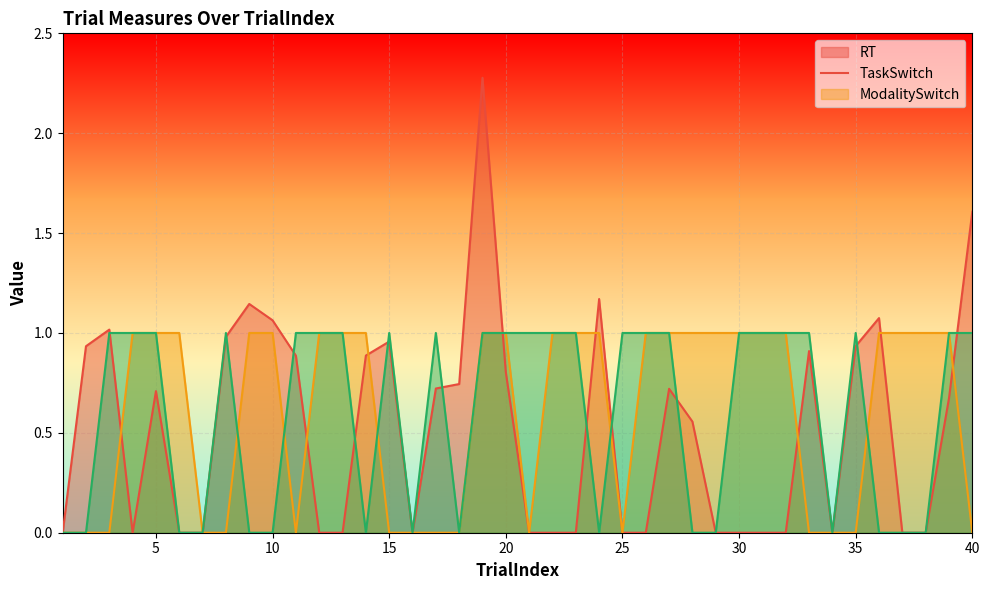

Reading right to left, transcribe all the data shown in this chart.

RT: 40=1.6	39=0.7	38=0.0	37=0.0	36=1.1	35=0.9	34=0.0	33=0.9	32=0.0	31=0.0	30=0.0	29=0.0	28=0.6	27=0.7	26=0.0	25=0.0	24=1.2	23=0.0	22=0.0	21=0.0	20=0.8	19=2.3	18=0.7	17=0.7	16=0.0	15=1.0	14=0.9	13=0.0	12=0.0	11=0.9	10=1.1	9=1.1	8=1.0	7=0.0	6=0.0	5=0.7	4=0.0	3=1.0	2=0.9	1=0.0
TaskSwitch: 40=0.0	39=1.0	38=1.0	37=1.0	36=1.0	35=0.0	34=0.0	33=0.0	32=1.0	31=1.0	30=1.0	29=1.0	28=1.0	27=1.0	26=1.0	25=0.0	24=1.0	23=1.0	22=1.0	21=0.0	20=1.0	19=1.0	18=0.0	17=0.0	16=0.0	15=0.0	14=1.0	13=1.0	12=1.0	11=0.0	10=1.0	9=1.0	8=0.0	7=0.0	6=1.0	5=1.0	4=1.0	3=0.0	2=0.0	1=0.0
ModalitySwitch: 40=1.0	39=1.0	38=0.0	37=0.0	36=0.0	35=1.0	34=0.0	33=1.0	32=1.0	31=1.0	30=1.0	29=0.0	28=0.0	27=1.0	26=1.0	25=1.0	24=0.0	23=1.0	22=1.0	21=1.0	20=1.0	19=1.0	18=0.0	17=1.0	16=0.0	15=1.0	14=0.0	13=1.0	12=1.0	11=1.0	10=0.0	9=0.0	8=1.0	7=0.0	6=0.0	5=1.0	4=1.0	3=1.0	2=0.0	1=0.0